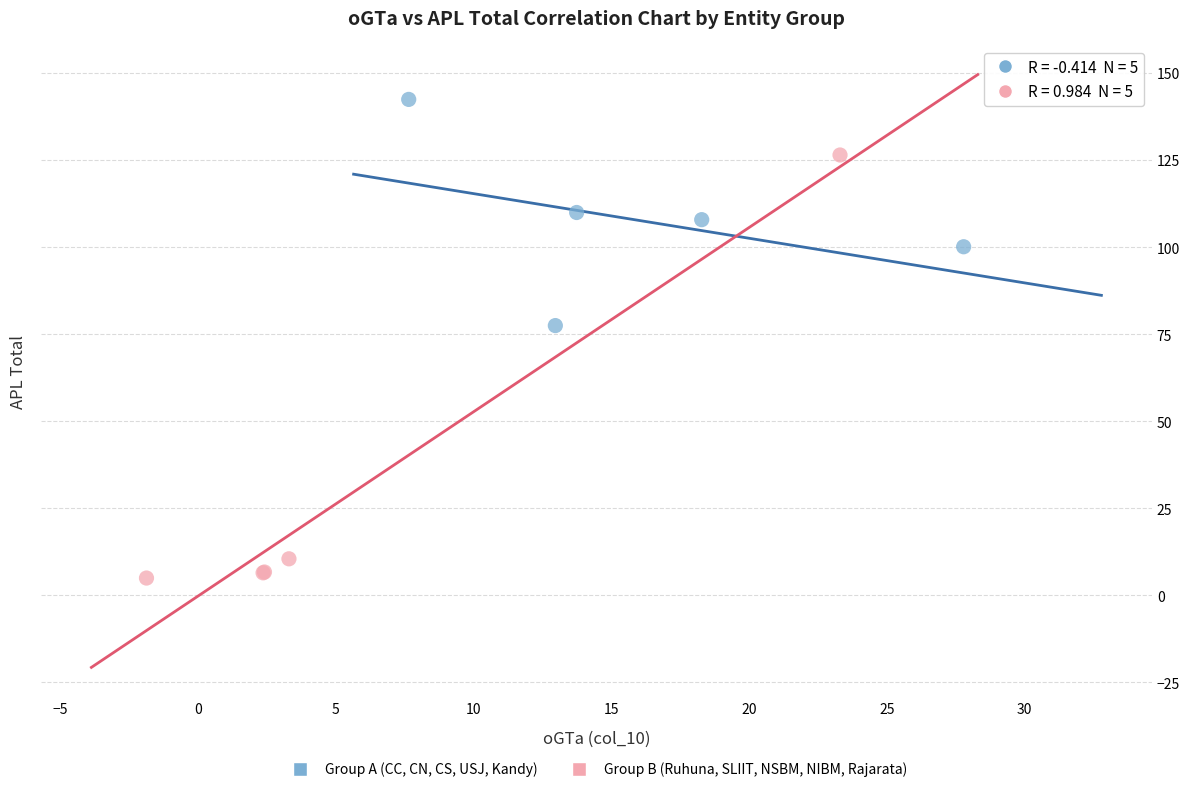

Which series has the widest spread of Y values?

Group B (Ruhuna, SLIIT, NSBM, NIBM, Rajarata)